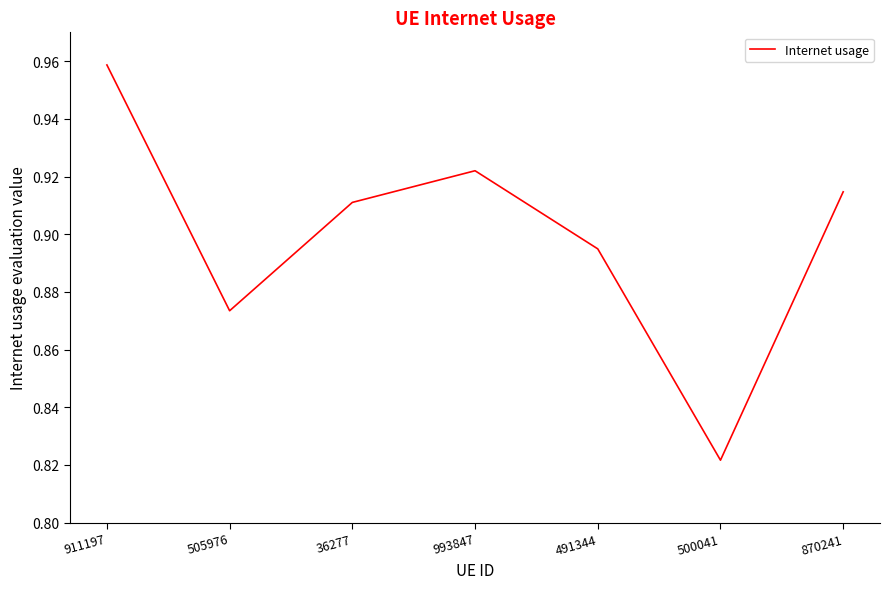

At which label is the value closest to 0?

500041